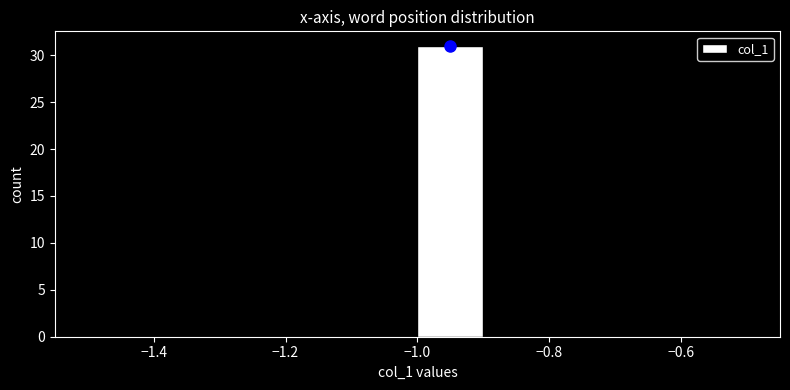

Reading left to right, transcribe this chart: for each bar, give the range it covers on the x-axis and its height. The values are not printed on the chart, so give them approximately, as read against the axis.

-1.5 to -1.4: 0
-1.4 to -1.3: 0
-1.3 to -1.2: 0
-1.2 to -1.1: 0
-1.1 to -1.0: 0
-1.0 to -0.9: 31
-0.9 to -0.8: 0
-0.8 to -0.7: 0
-0.7 to -0.6: 0
-0.6 to -0.5: 0